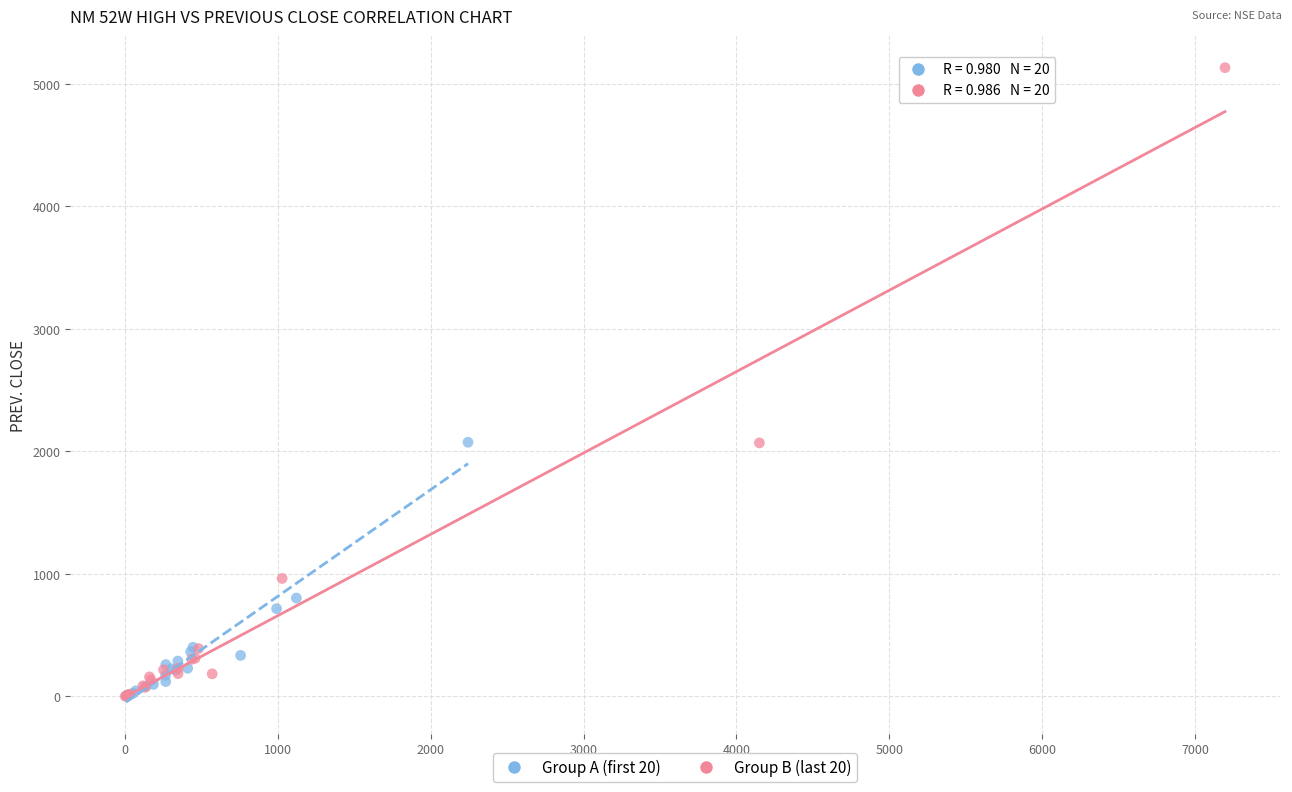

Which series has the largest Y range (max minus min)?

Group B (last 20)